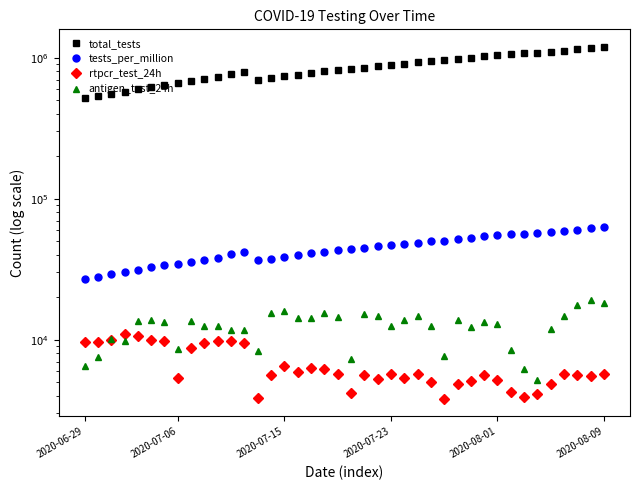

The total_tests series shows 976827 at 28. True or false?

True